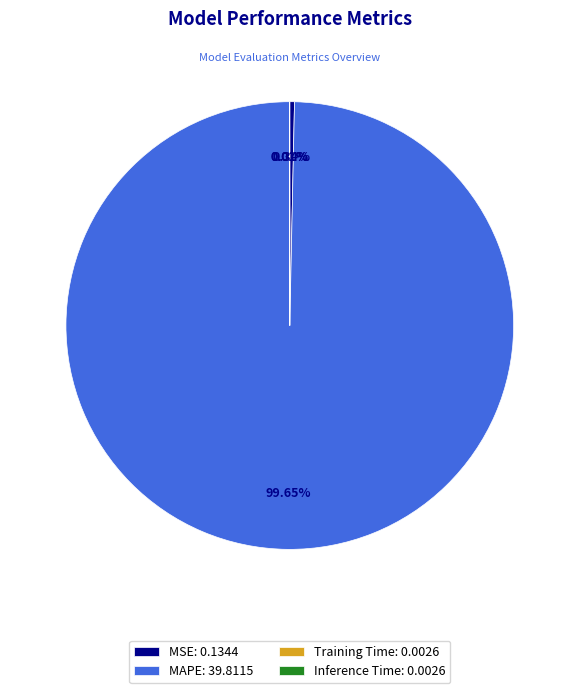

Combined, do MAPE: 39.8115 and MSE: 0.1344 account for over 50%?

Yes